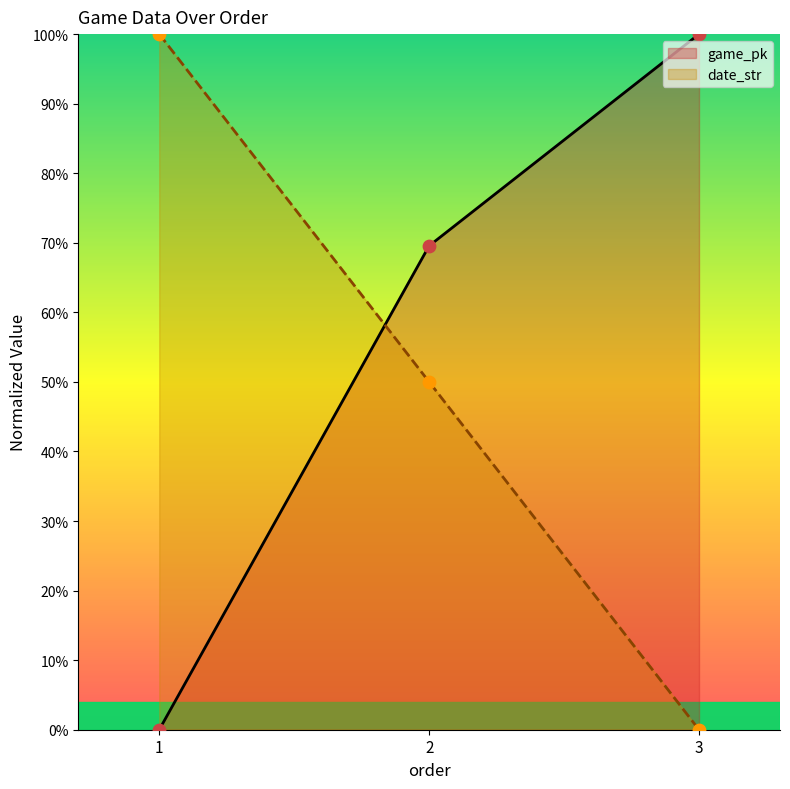

Which series contains the lowest Y value?

game_pk